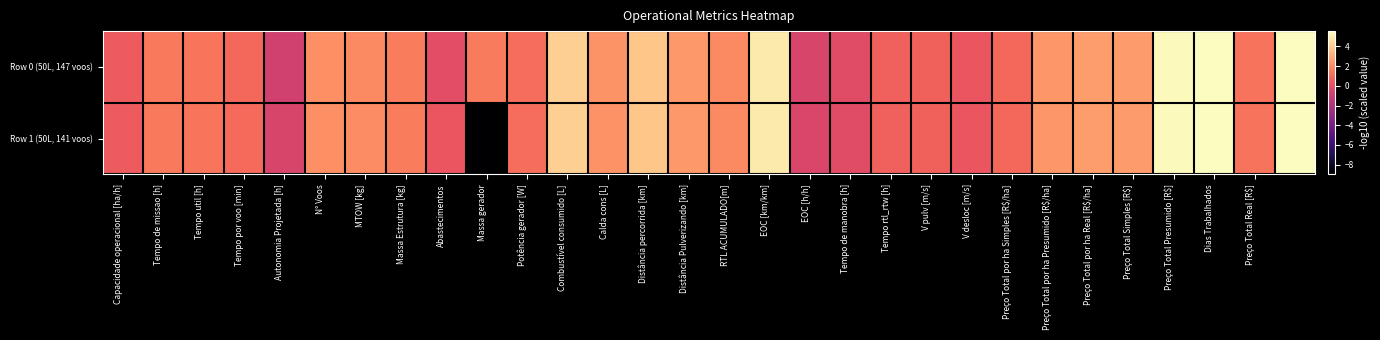

At which category is the sum across all series the highest?

Dias Trabalhados